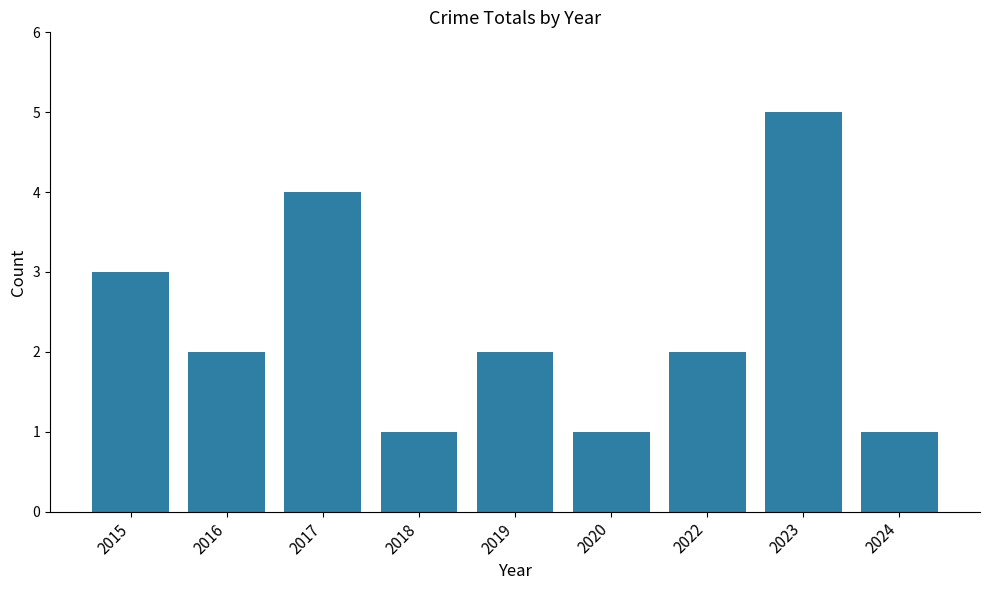

Which has a higher value, 2019 or 2024?

2019